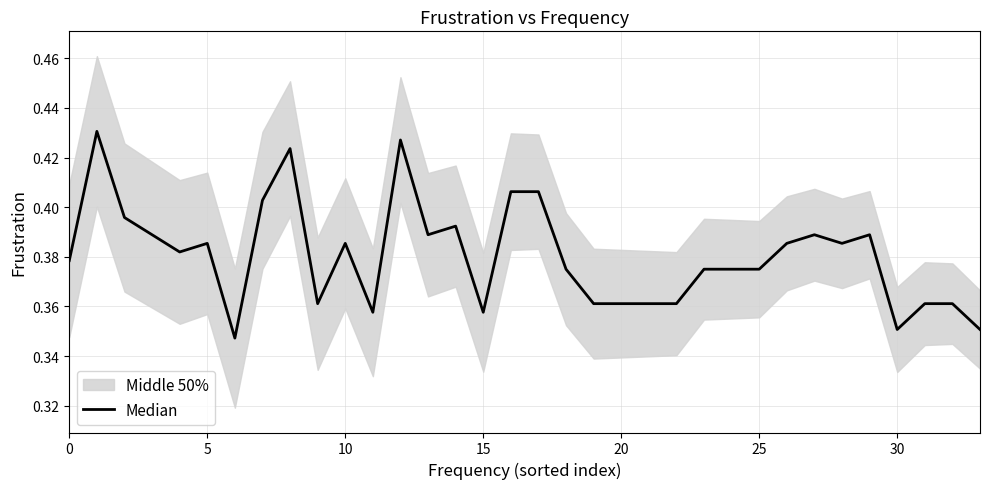

Is this an area chart (filled region under the line)?

No